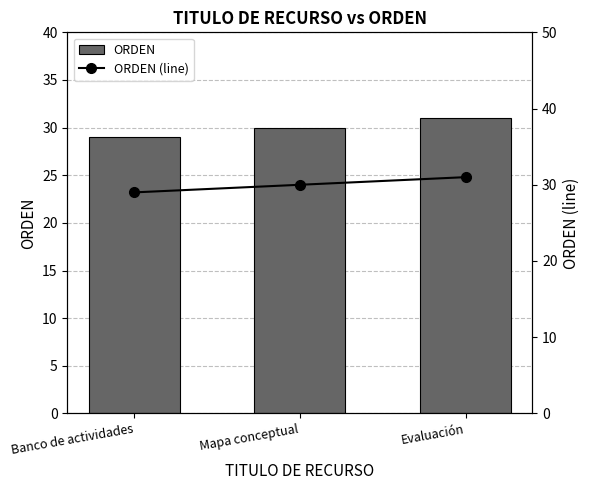

Are the bars grouped side by side (vs. stacked)?

Yes